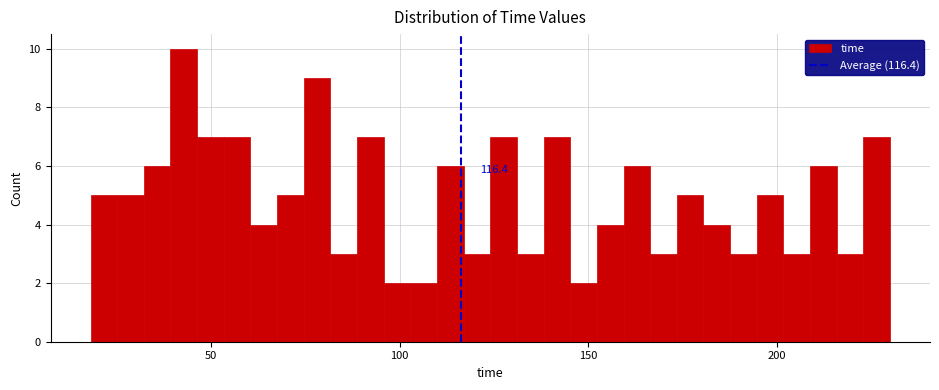

Around what value on the x-axis is the tallest bar? Give the approximate position of its centre, as read against the axis.

45